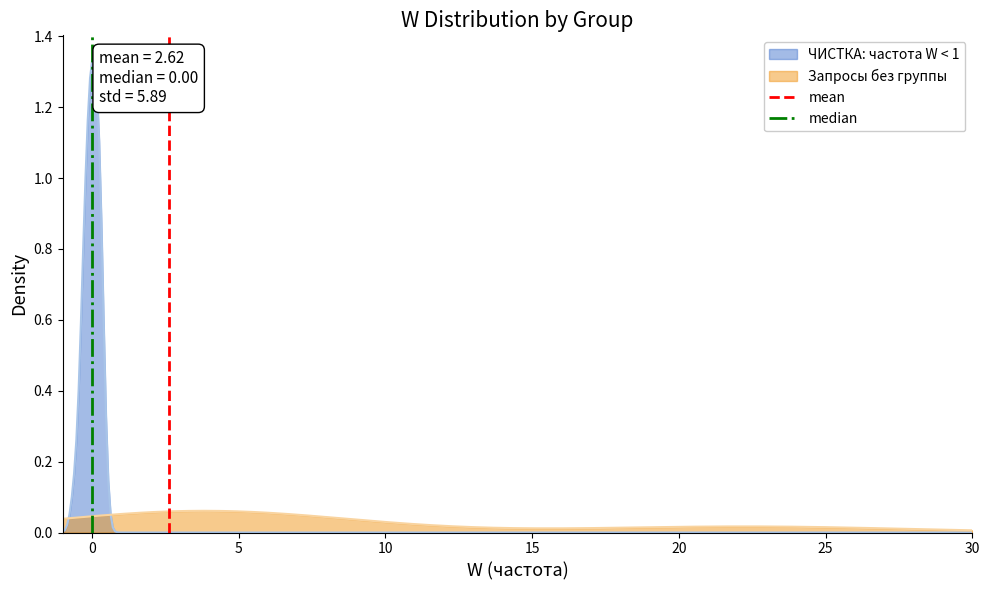

What is the value of the mean point at the 2nd from the left?

1